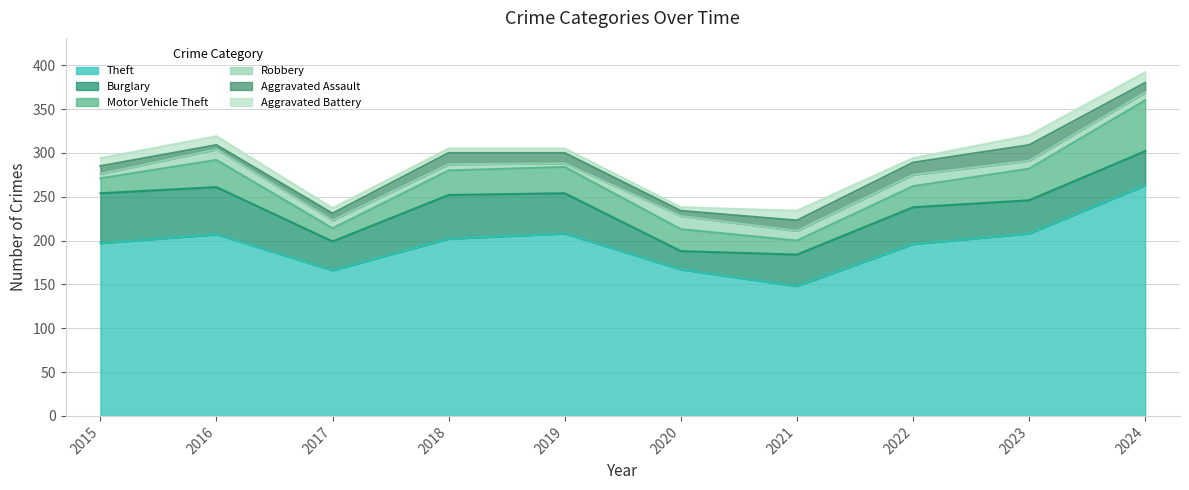

Where is Motor Vehicle Theft nearest to the value 36?

2023